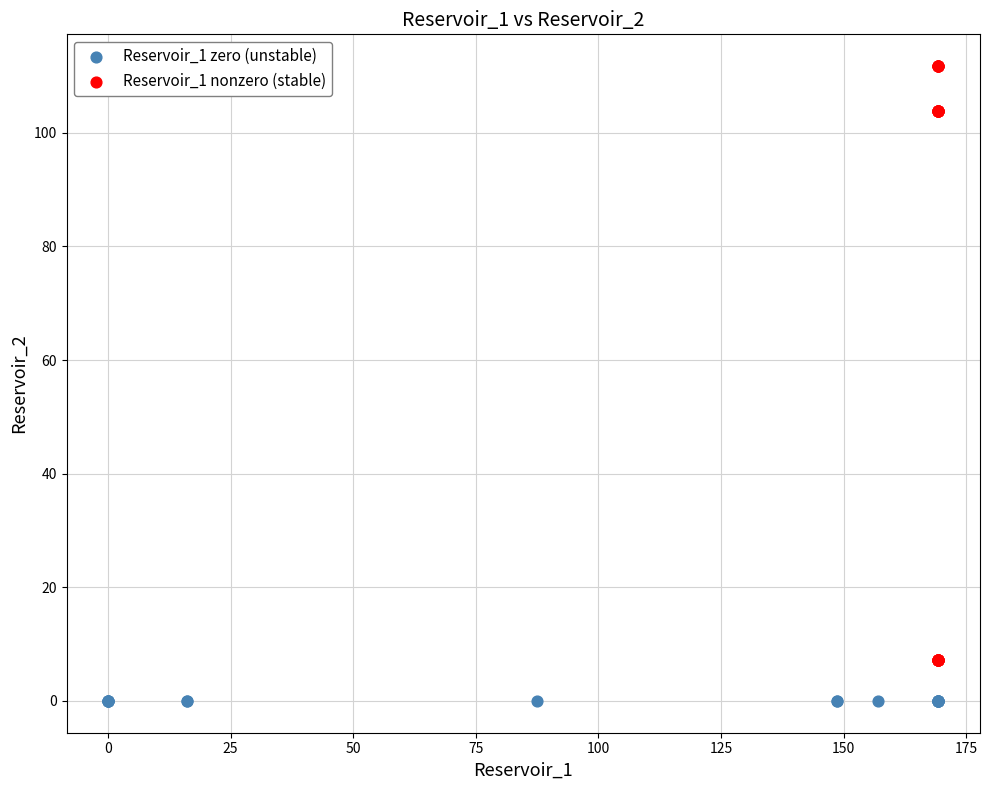

Which series reaches the minimum Y coordinate?

Reservoir_1 zero (unstable)